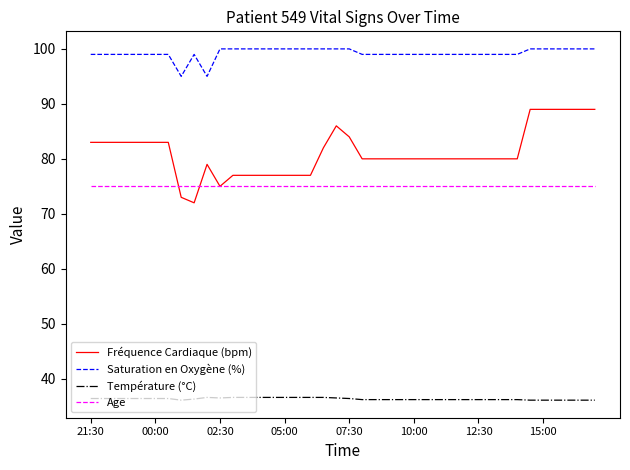

True or false: Saturation en Oxygène (%) and Température (°C) cross at least once.

False